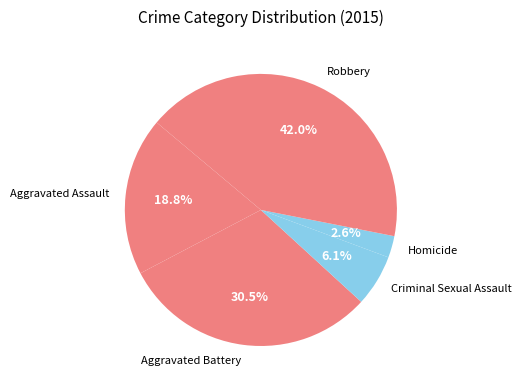

To the nearest percent, what is the average slice percentage?

20%